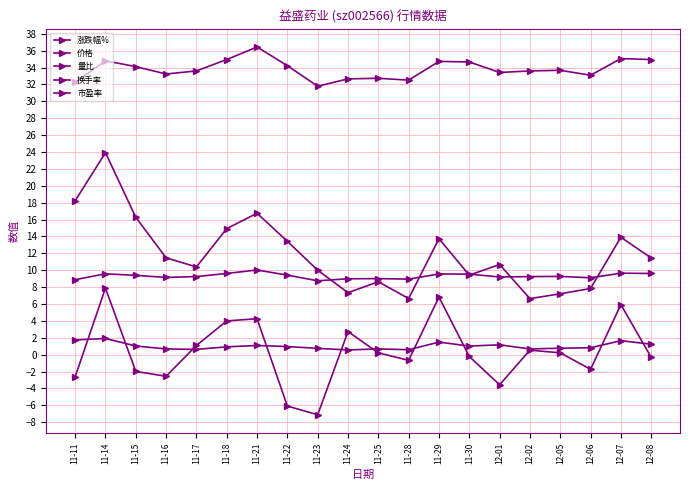

How many data points does each series have?

20